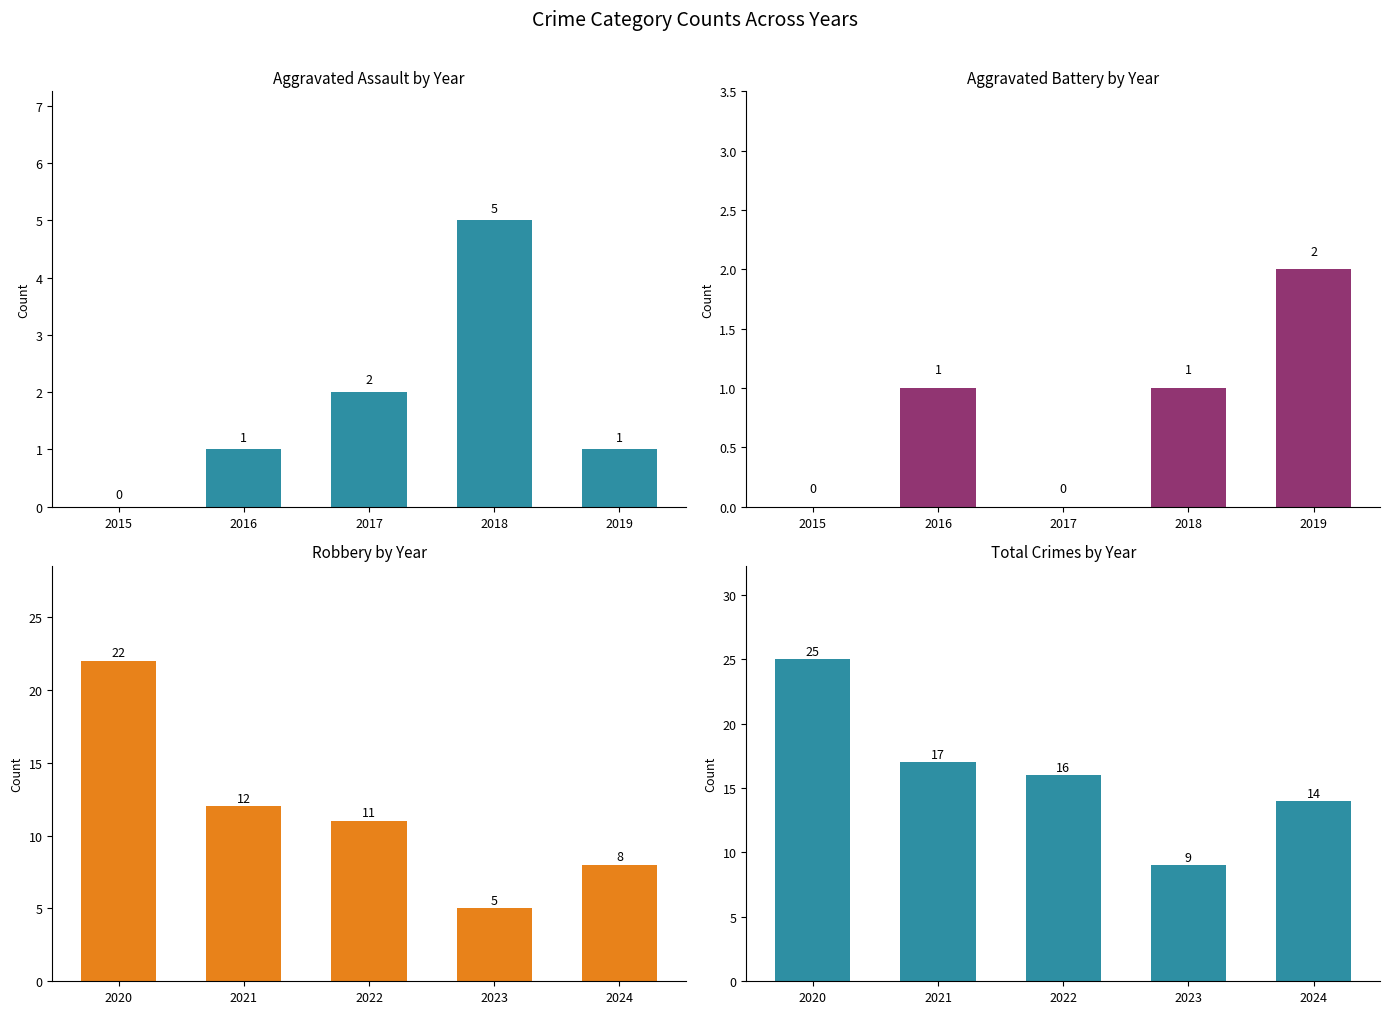

What are all the series names shown in the legend?

Aggravated Assault, Aggravated Battery, Robbery, Total